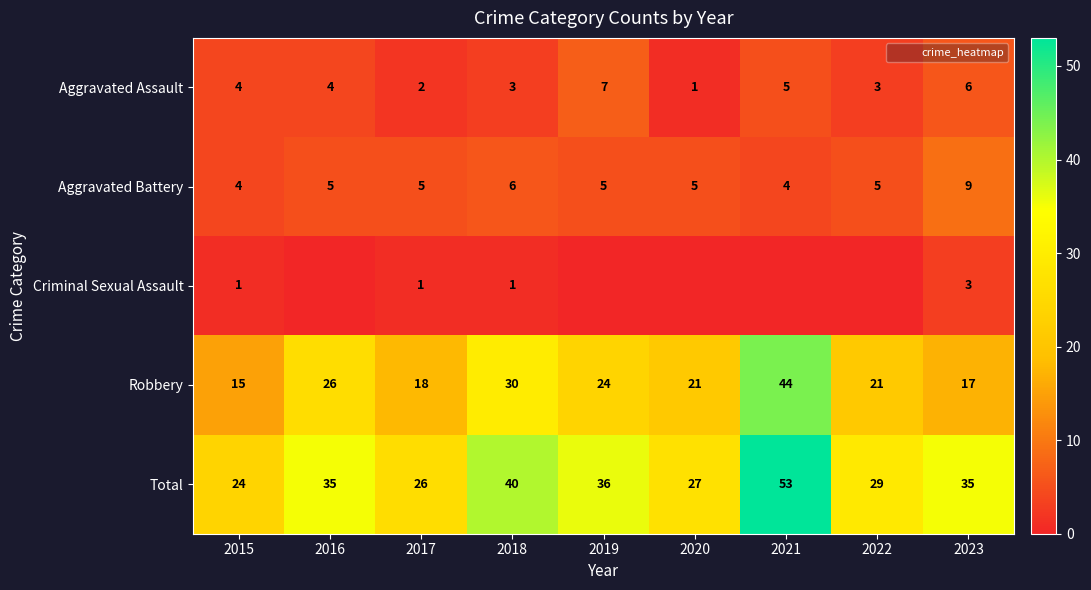

Between 2019 and 2022, which series saw the biggest shift?

Total